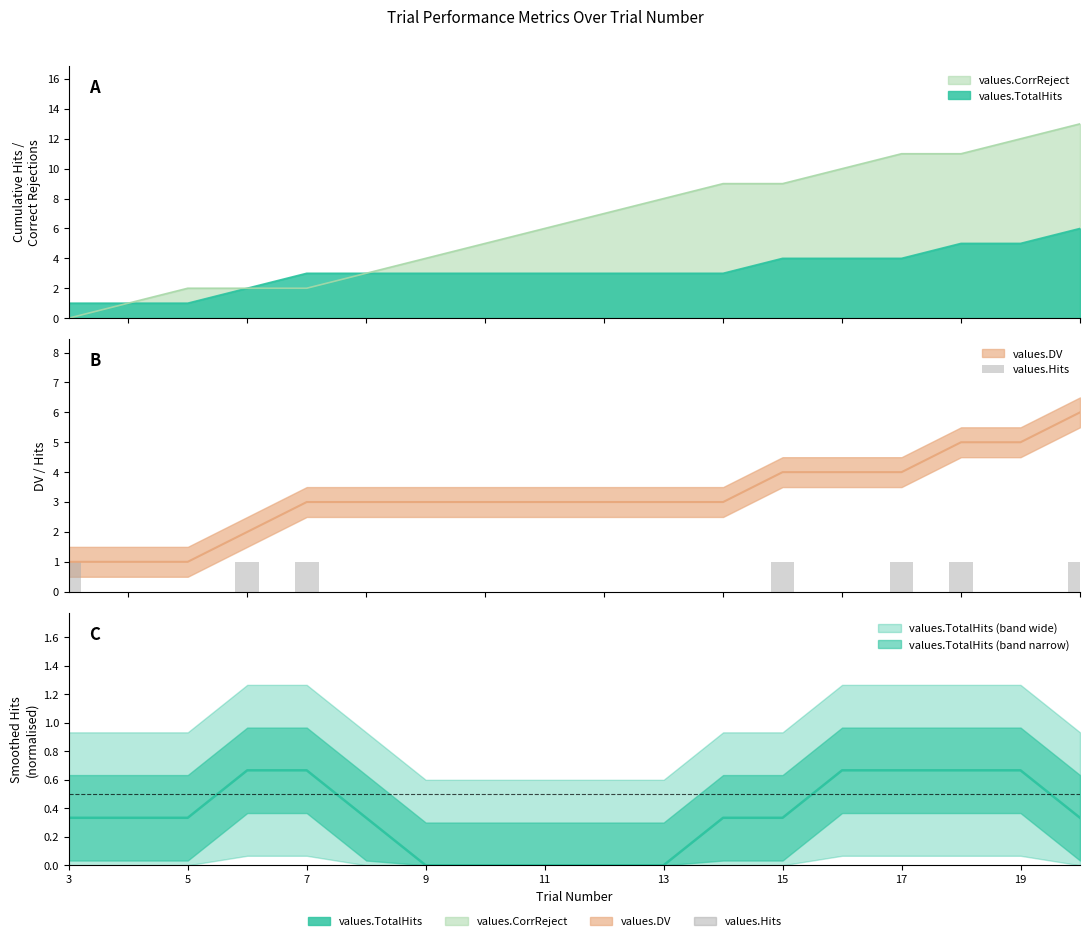

Reading left to right, list all the values displayed in this chart.

1	0	0	1	1	0	0	0	0	0	0	0	1	0	1	1	0	1